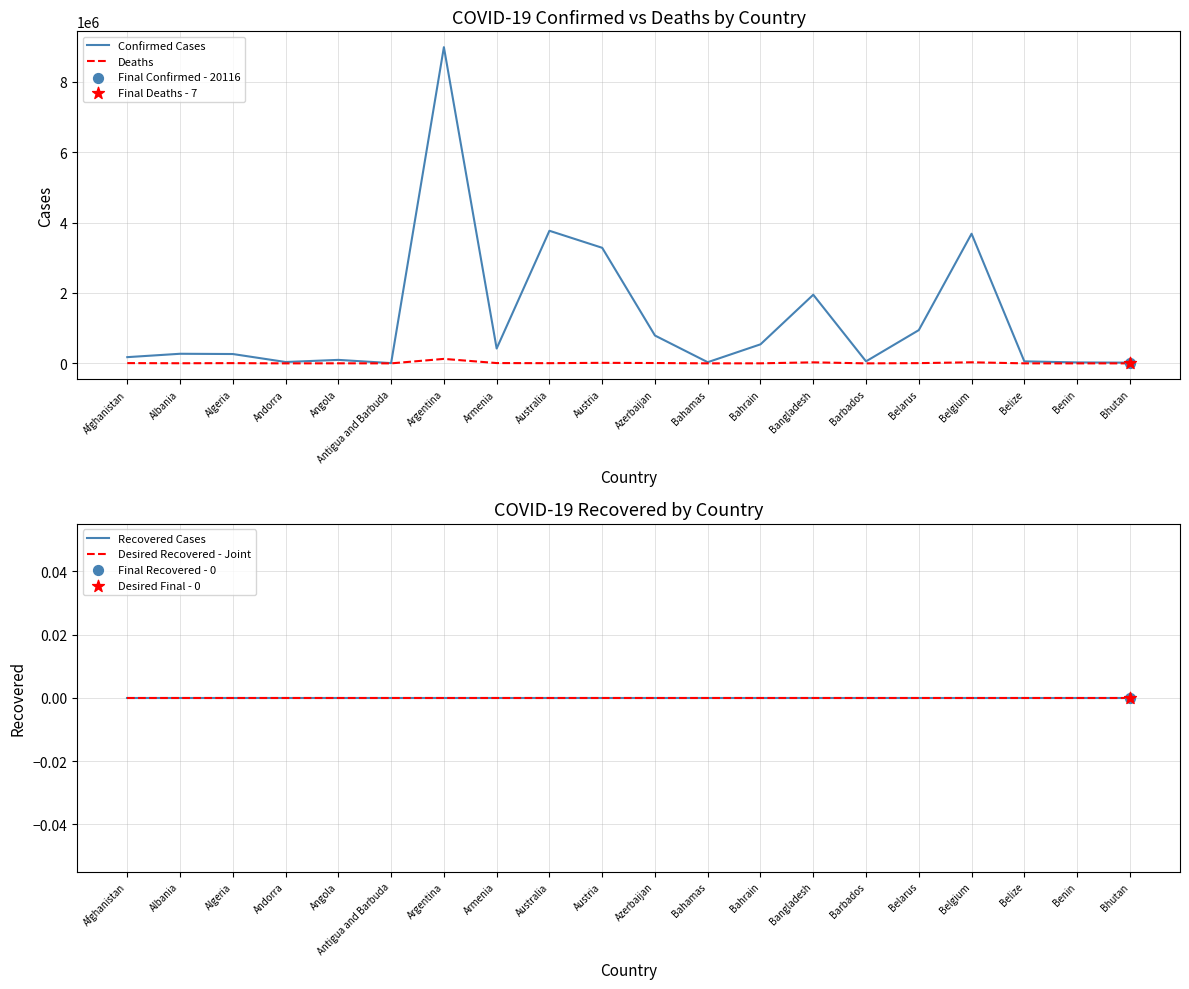

What are all the series names shown in the legend?

Confirmed Cases, Deaths, Recovered Cases, Desired Recovered - Joint